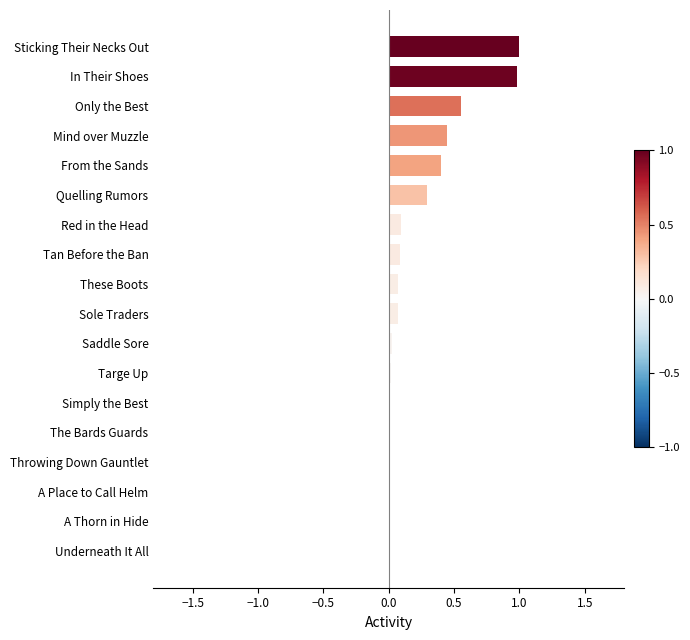

What is the sum of all values?

4.0